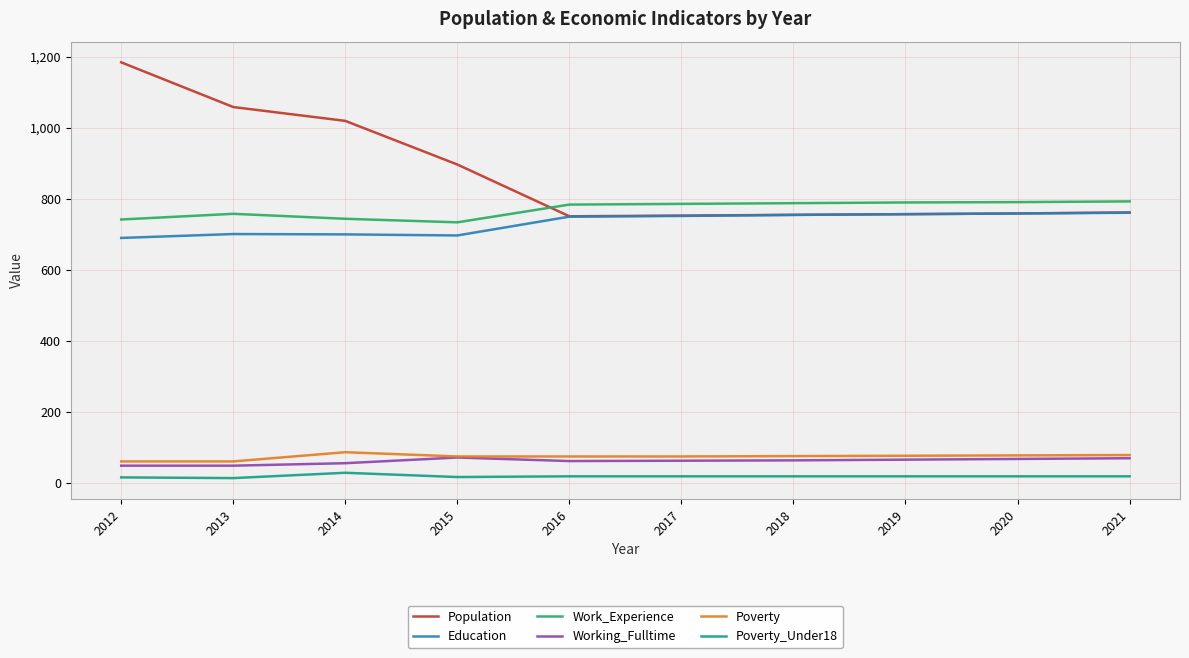

True or false: Working_Fulltime has a value of 128 at 2015.

False